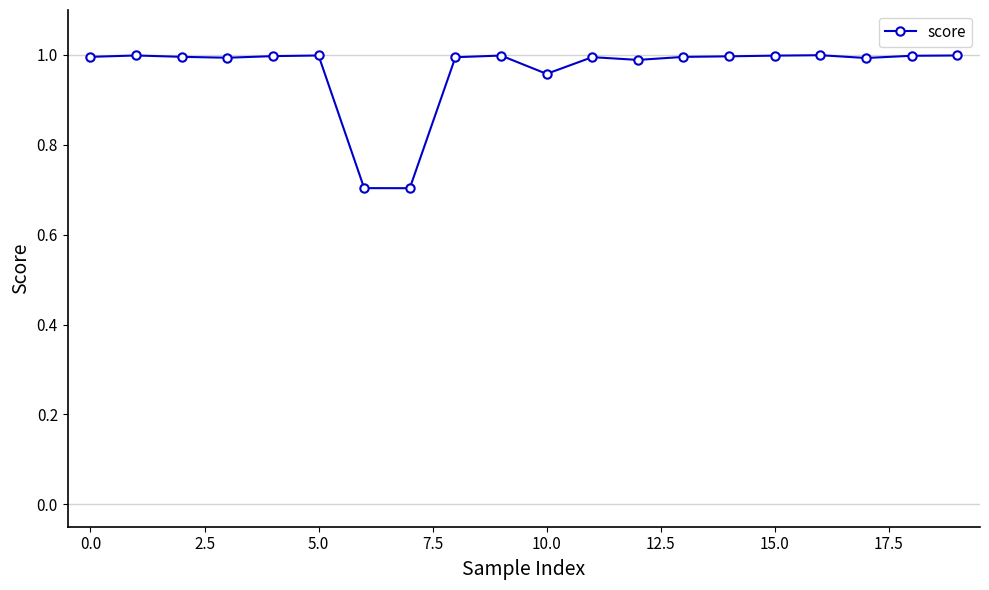

True or false: the data has more than 0 interior local peaks.

True